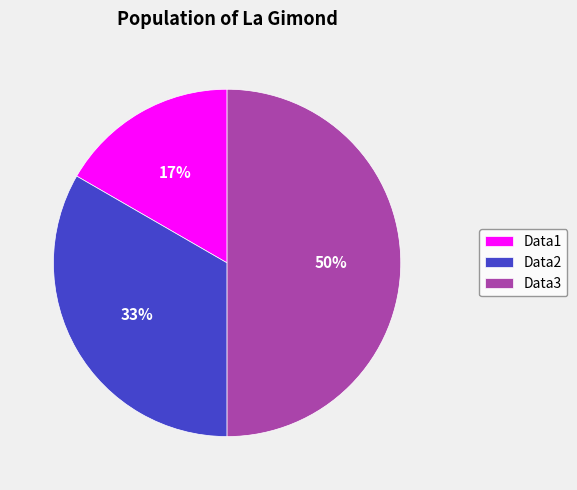

Is it true that Data2 is 48% of the pie?

False